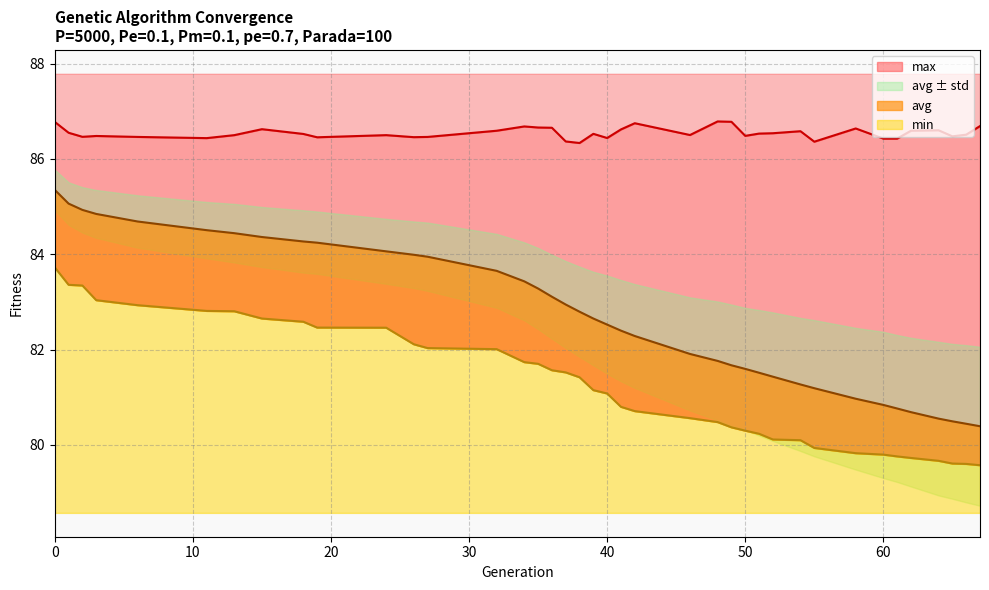

What are all the series names shown in the legend?

min, max, avg